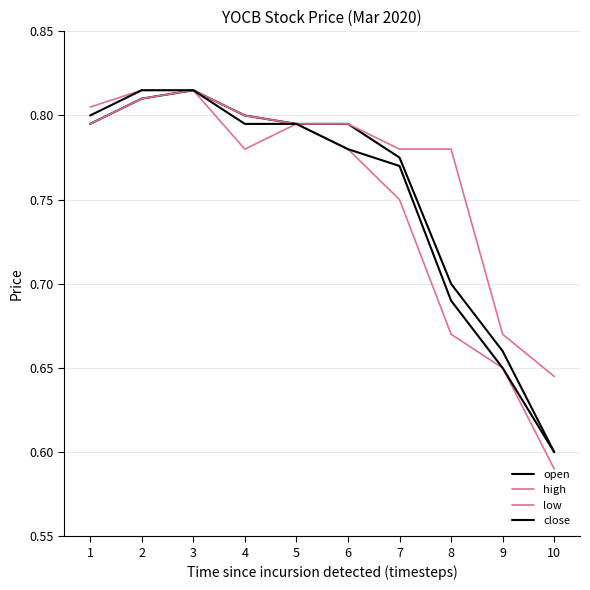

True or false: high and close cross at least once.

False